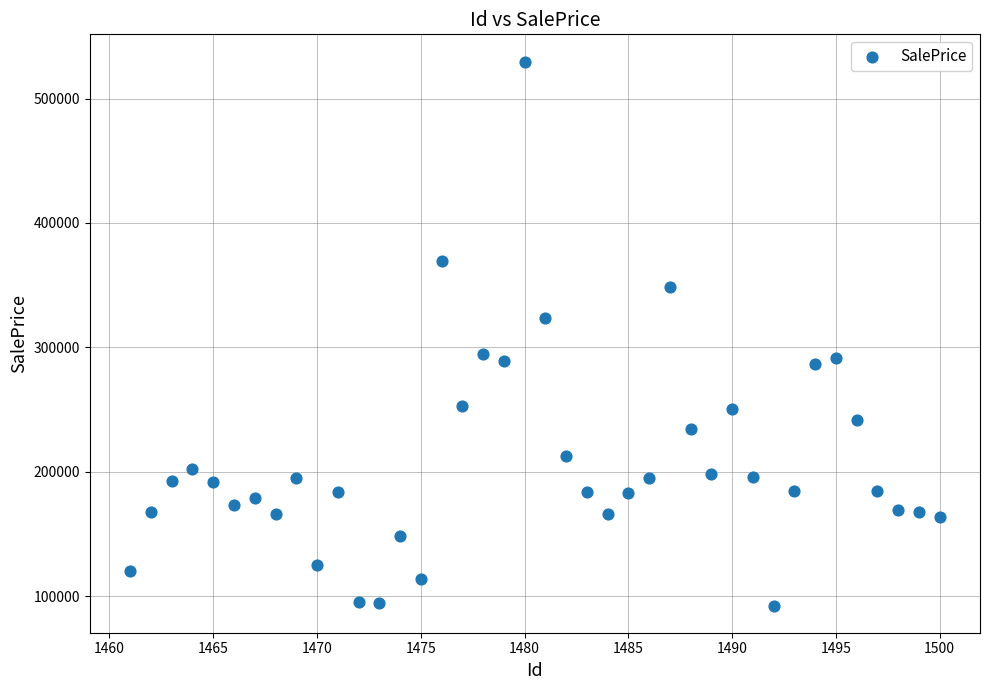

What is the range of X values (max minus min)?

39.0